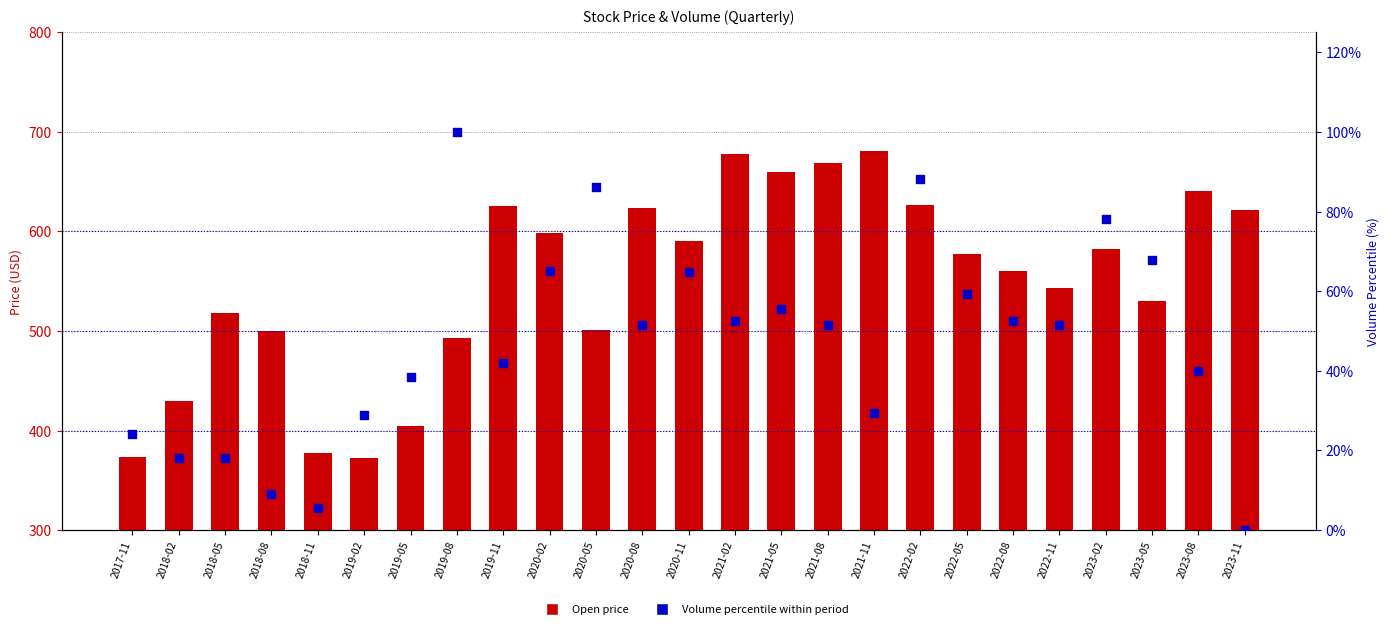

Which series contains the lowest Y value?

Volume percentile